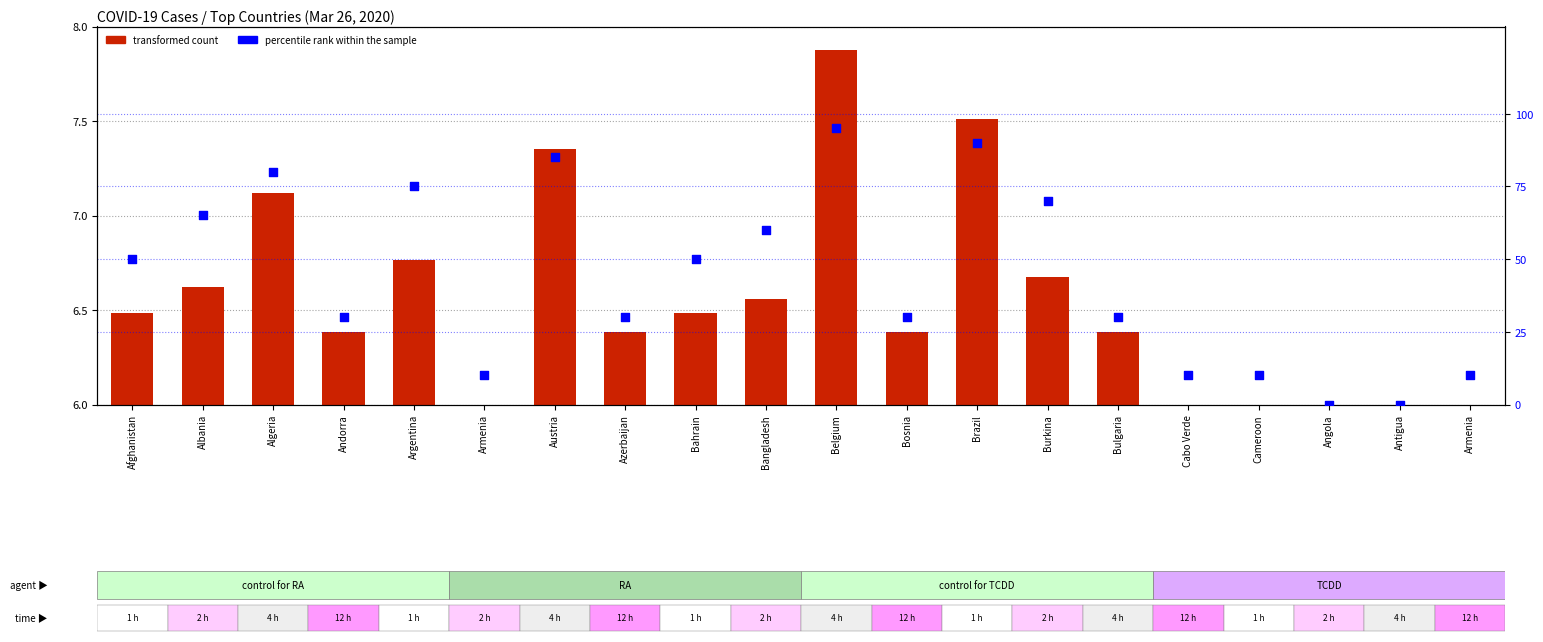

What is the total value across all series at Algeria?

87.1